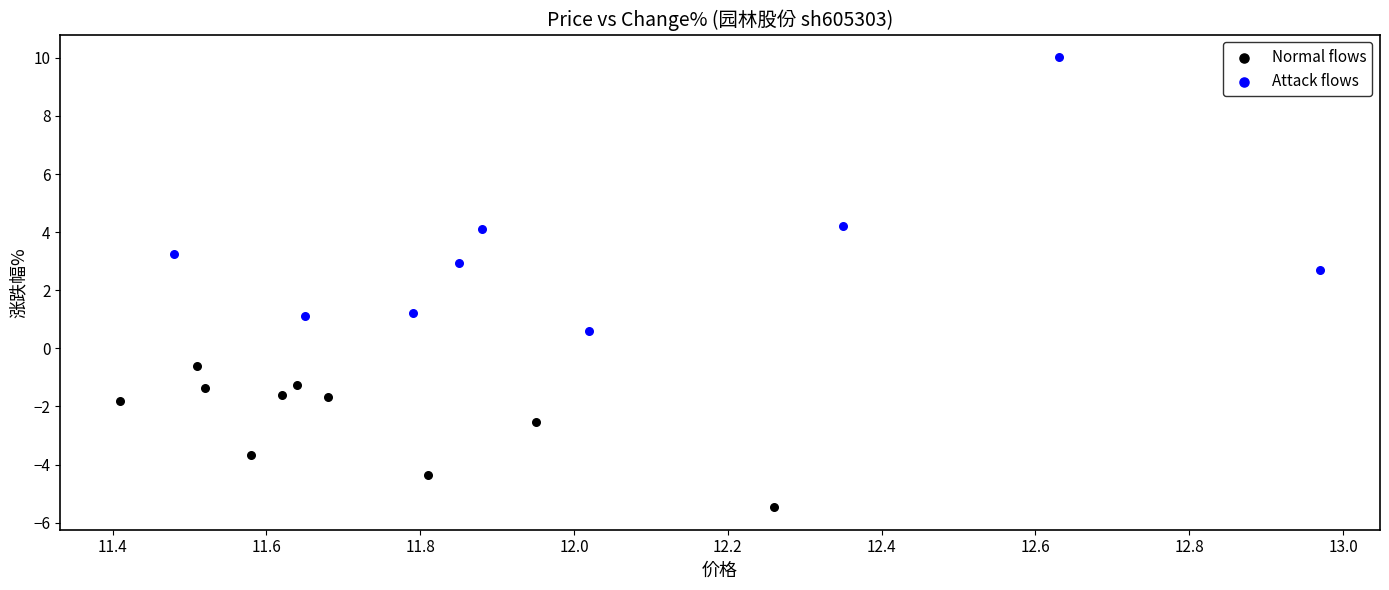

What are all the series names shown in the legend?

Normal flows, Attack flows